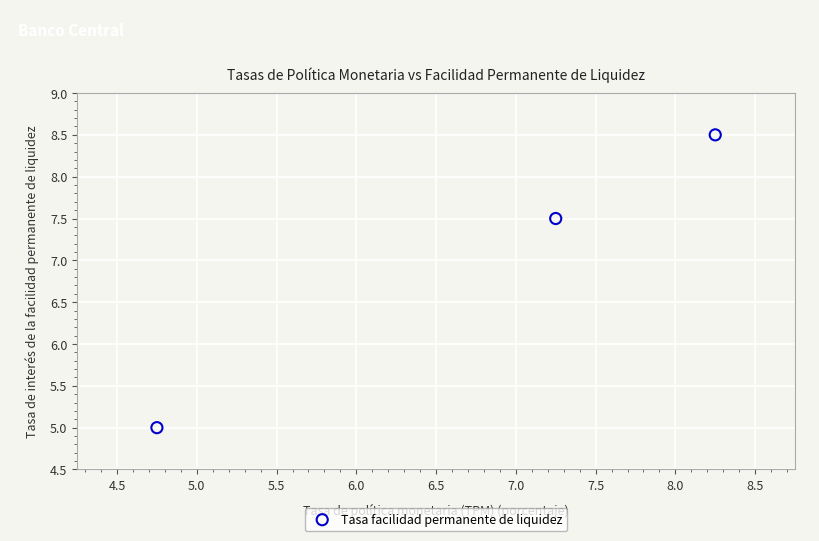

What Y value in the scatter plot is closest to 6?

5.0